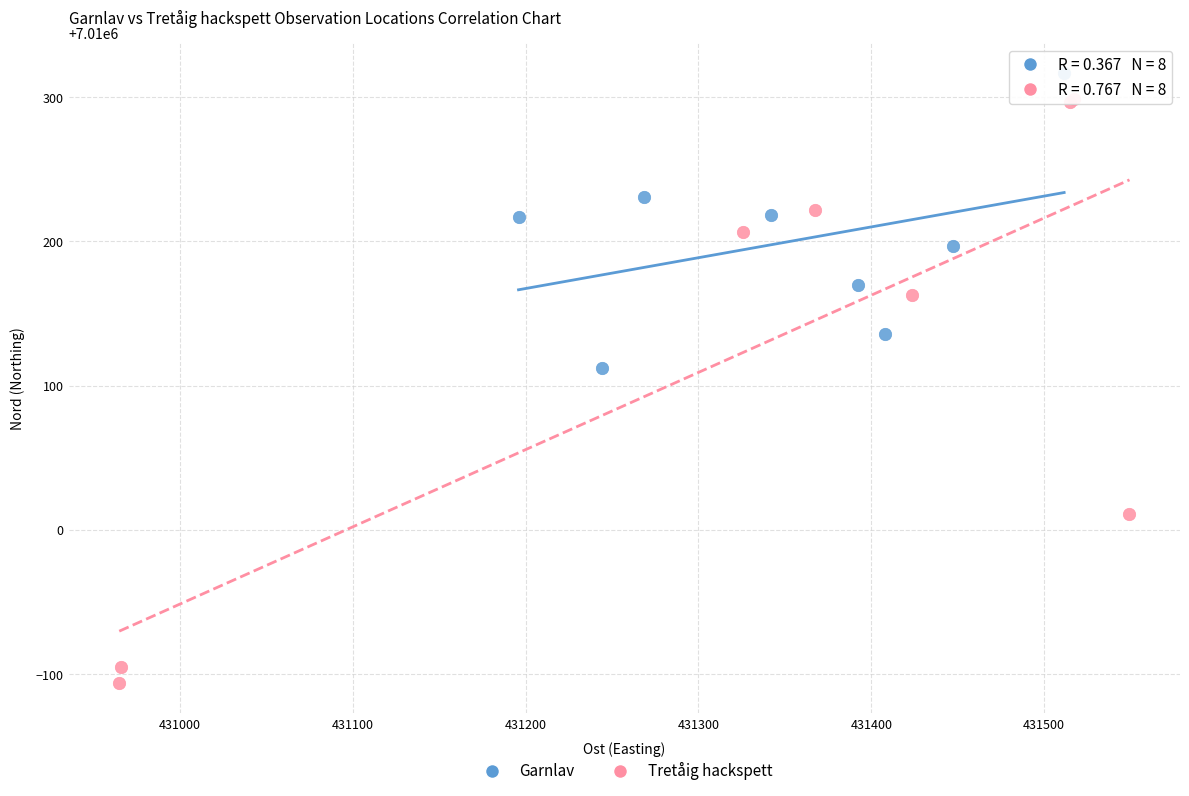

Which series reaches the minimum Y coordinate?

Tretåig hackspett